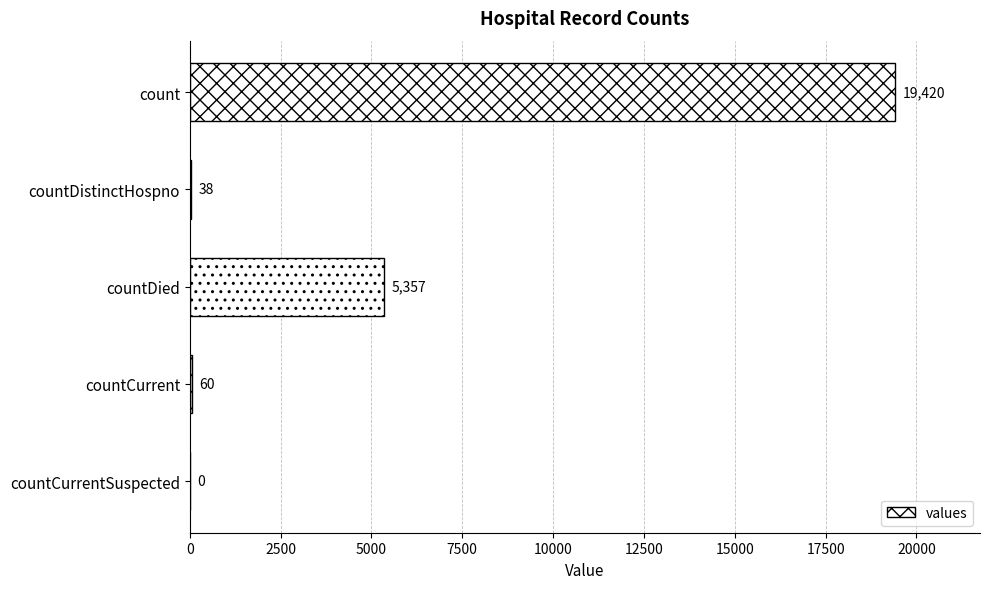

What is the sum of the values at countCurrent and count?

19480